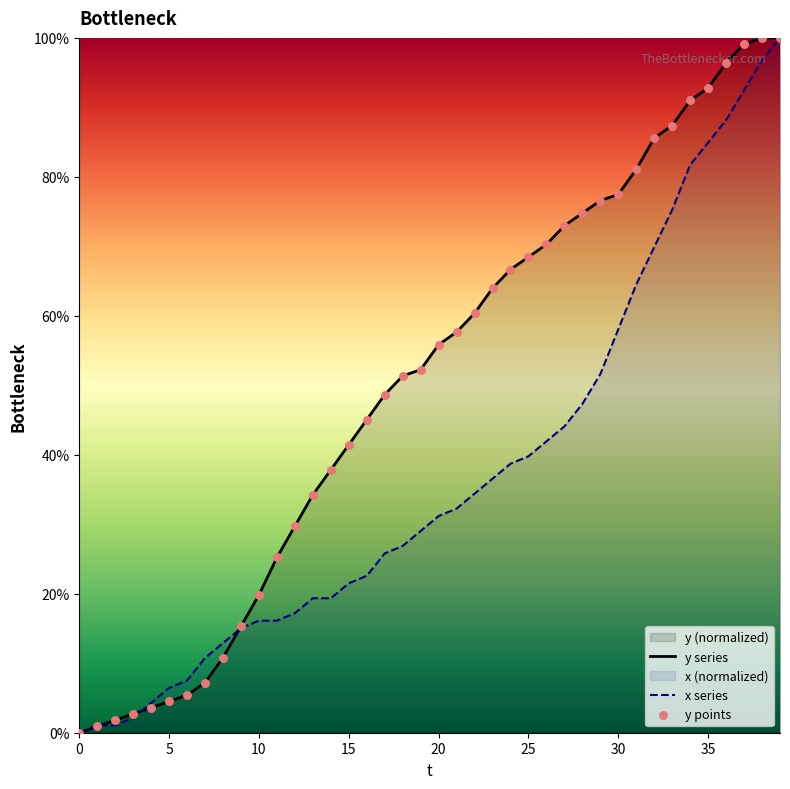

Which series reaches the maximum Y coordinate?

y series